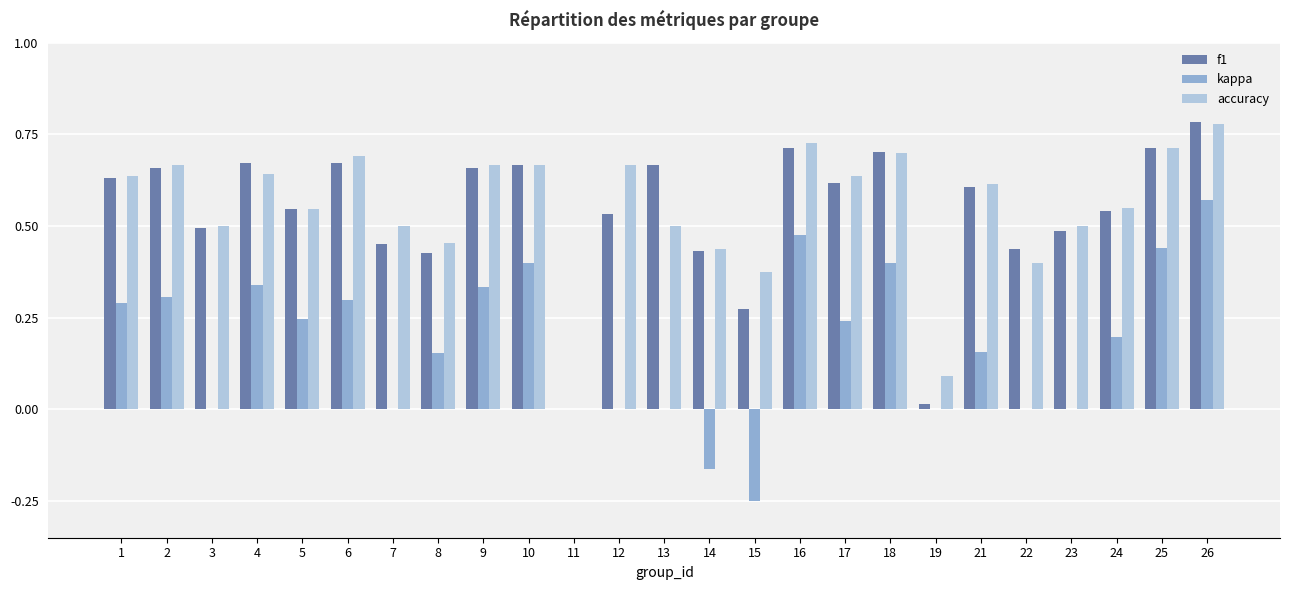

Is the value of f1 at 6 greater than the value of kappa at 16?

Yes